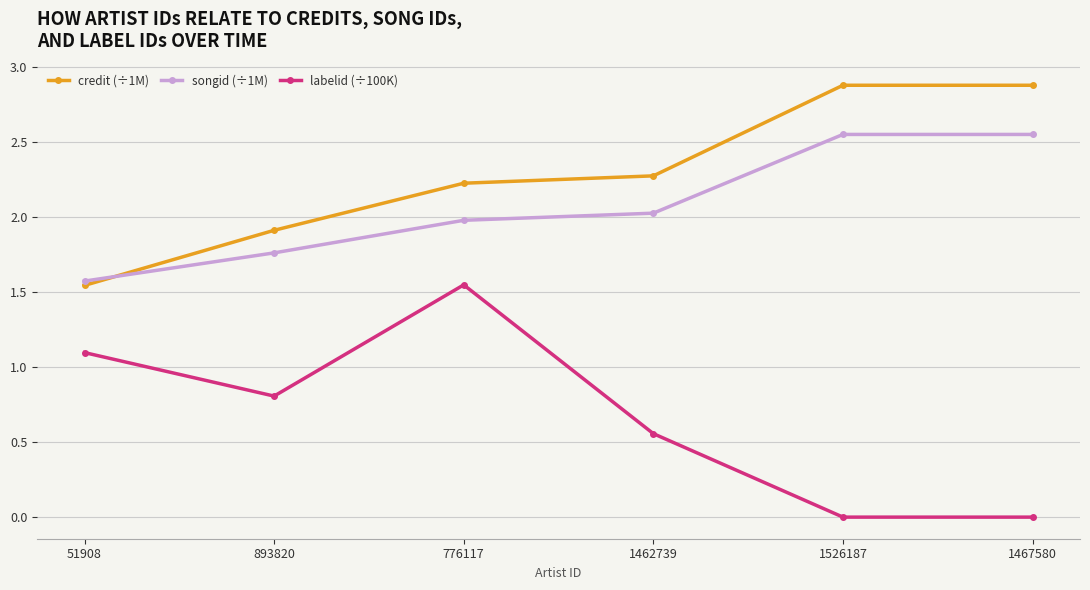

How many data points in credit (÷1M) are above 2?

4